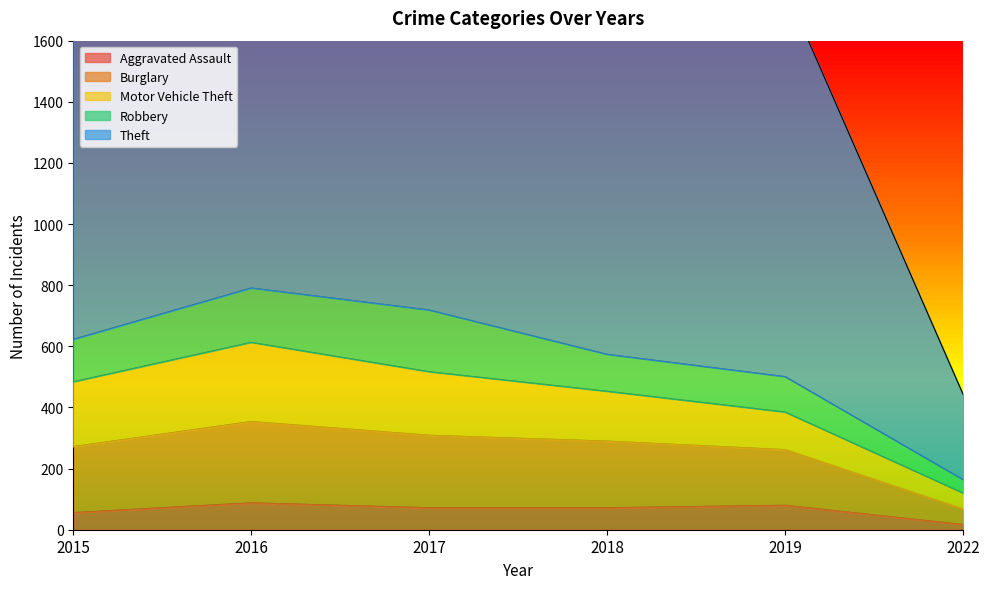

True or false: Theft has a value of 1041 at 2015.

True